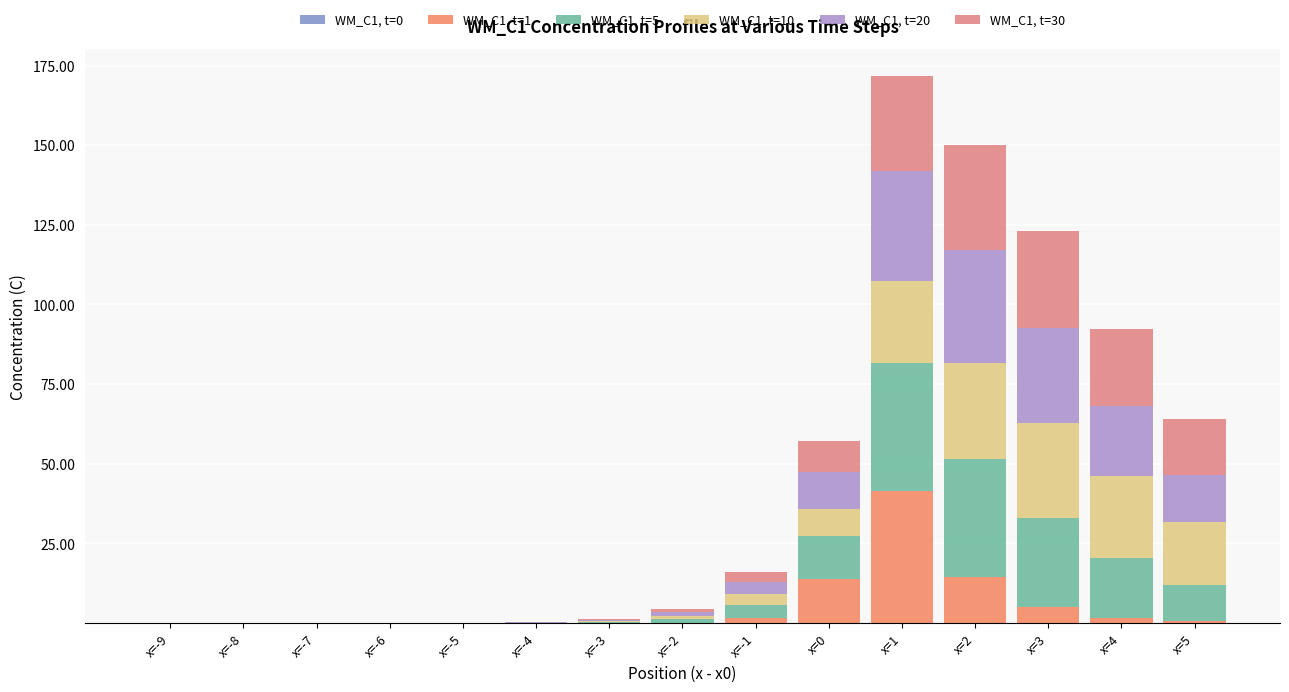

At which category is the sum across all series the highest?

x=1